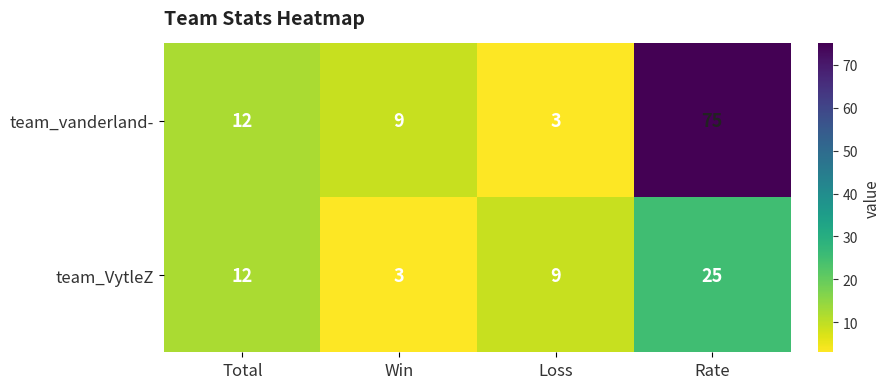

What is the maximum value for team_VytleZ?

25